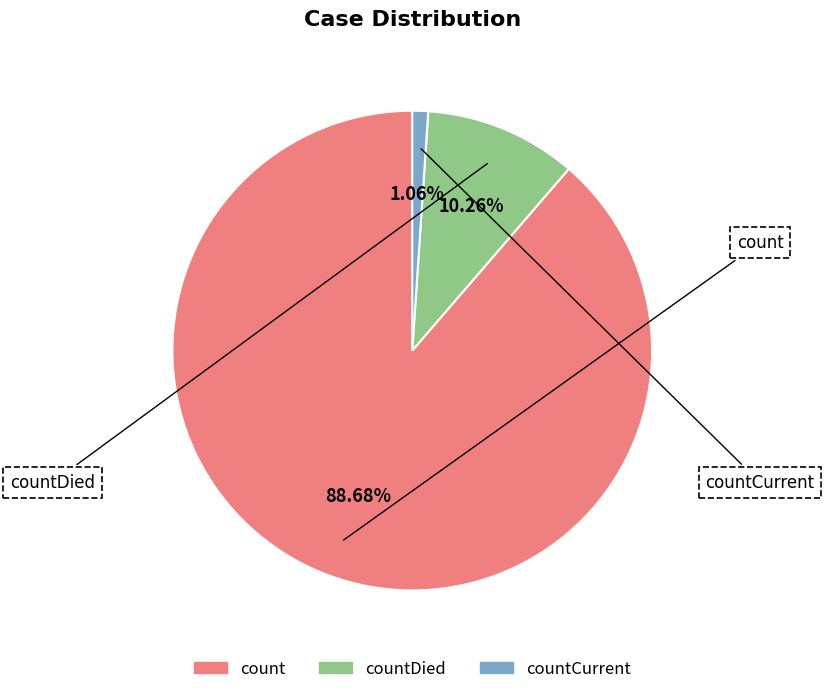

To the nearest percent, what is the average slice percentage?

33%